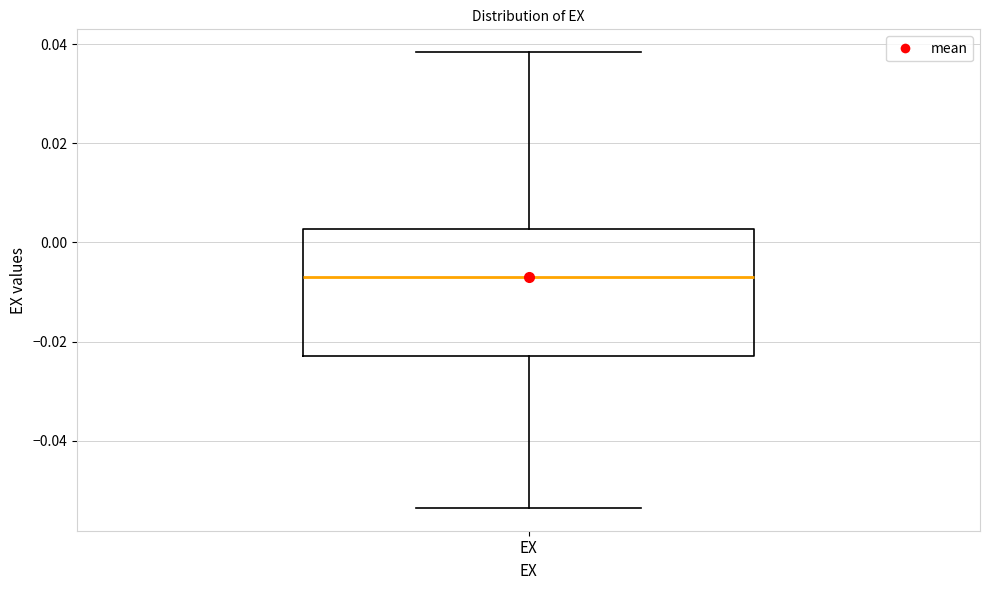

Transcribe this box plot: give where the median line is, the range the box spans, and where the two whiskers end, as read against the y-axis. The values are not printed on the chart, so give them approximately, as read against the axis.

median -0.006, box -0.022 to 0.002, whiskers -0.054 to 0.038